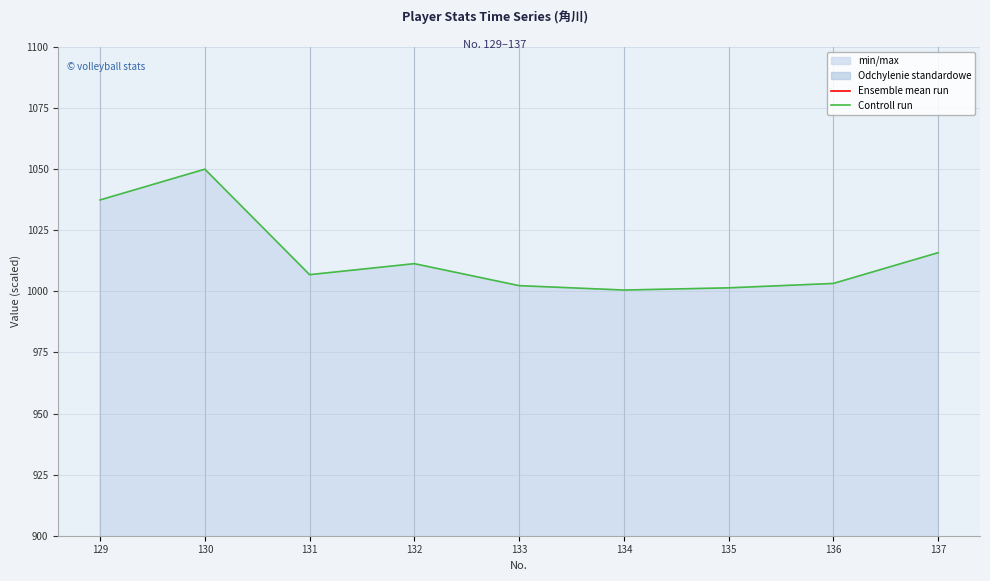

Rank the series by their maximum value, from lowest to highest.

Ensemble mean run, Controll run